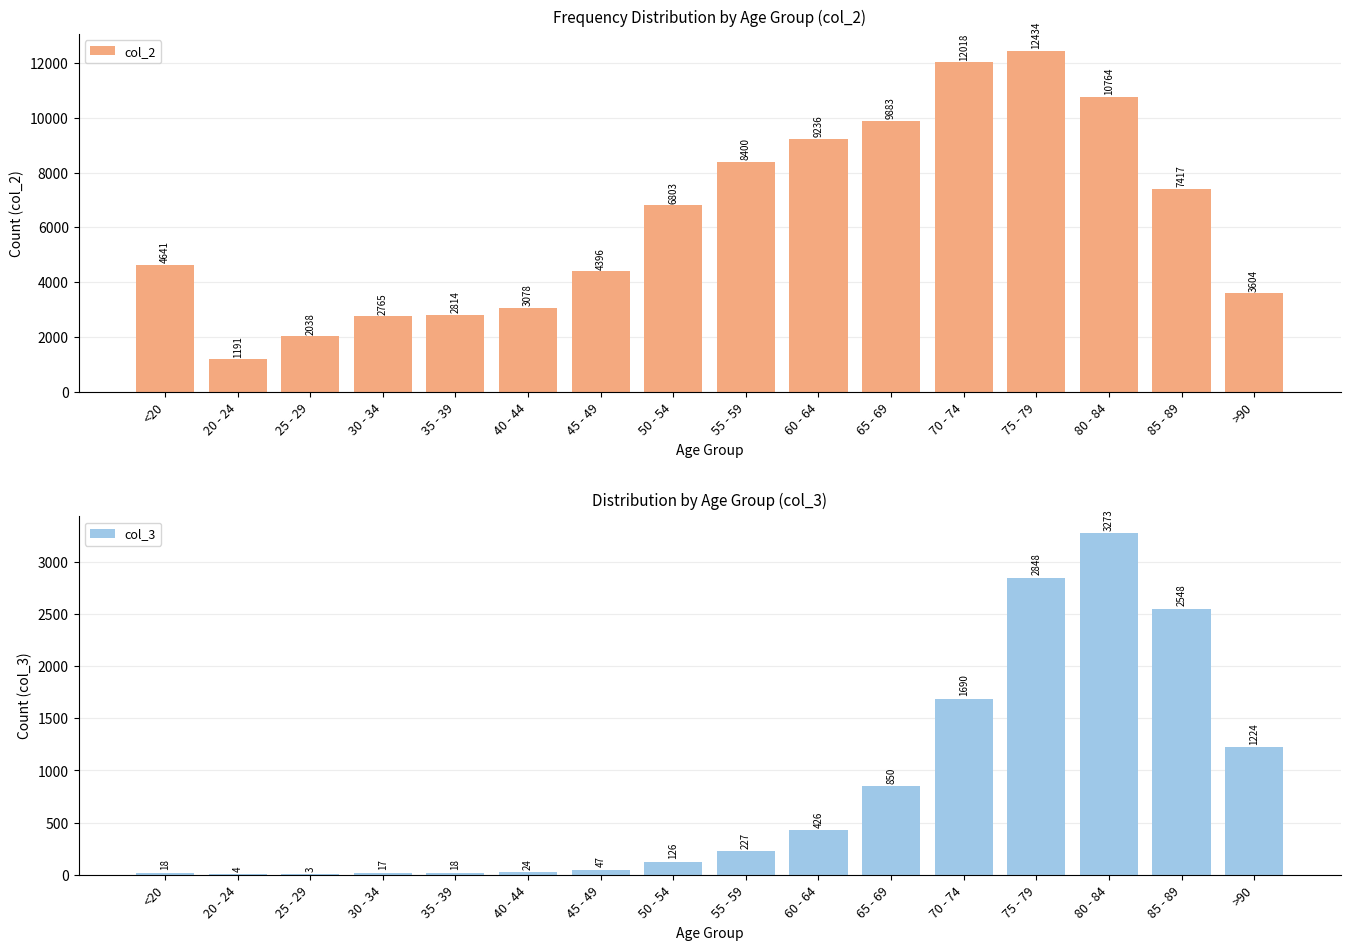

What is the minimum value for col_2?

1191